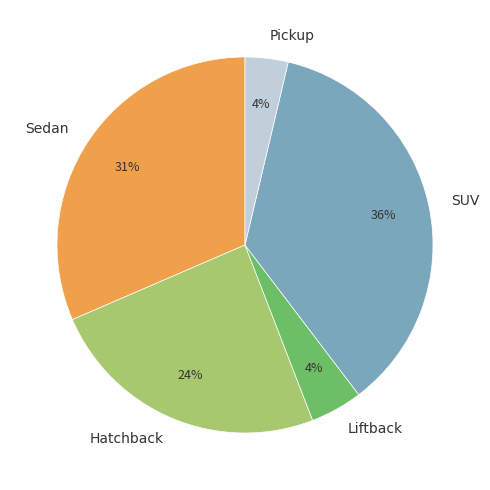

Between SUV and Hatchback, which is larger?

SUV